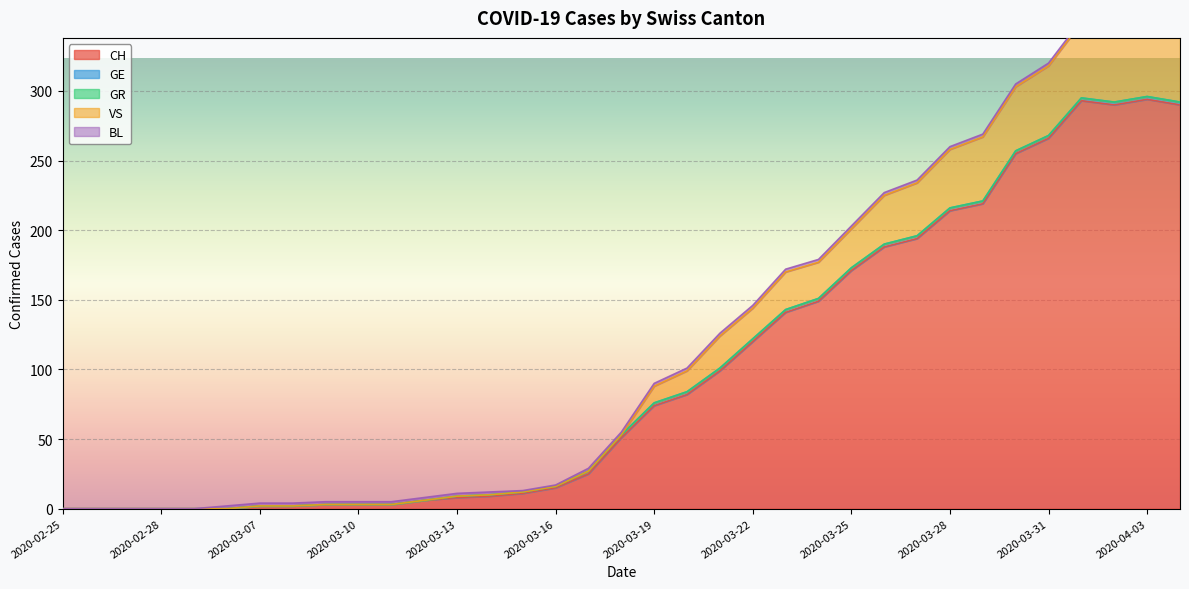

What is the average value of the BL series?

2